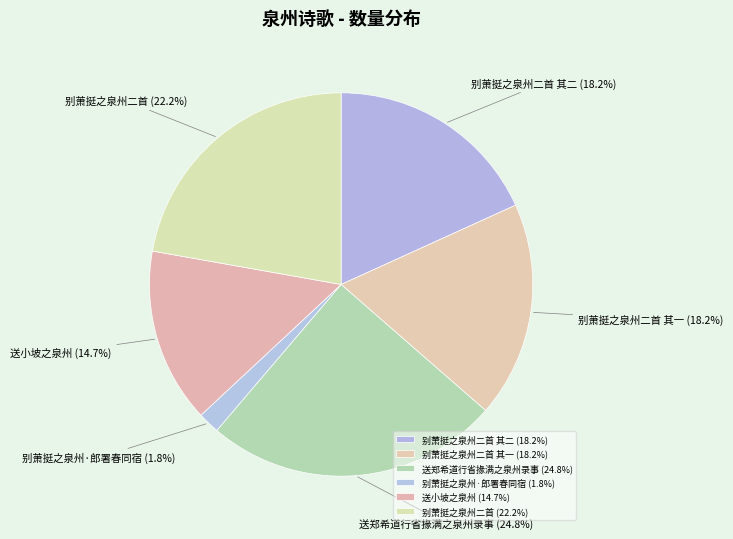

To the nearest percent, what percentage of the pie is 别萧挺之泉州二首 其一?

18%